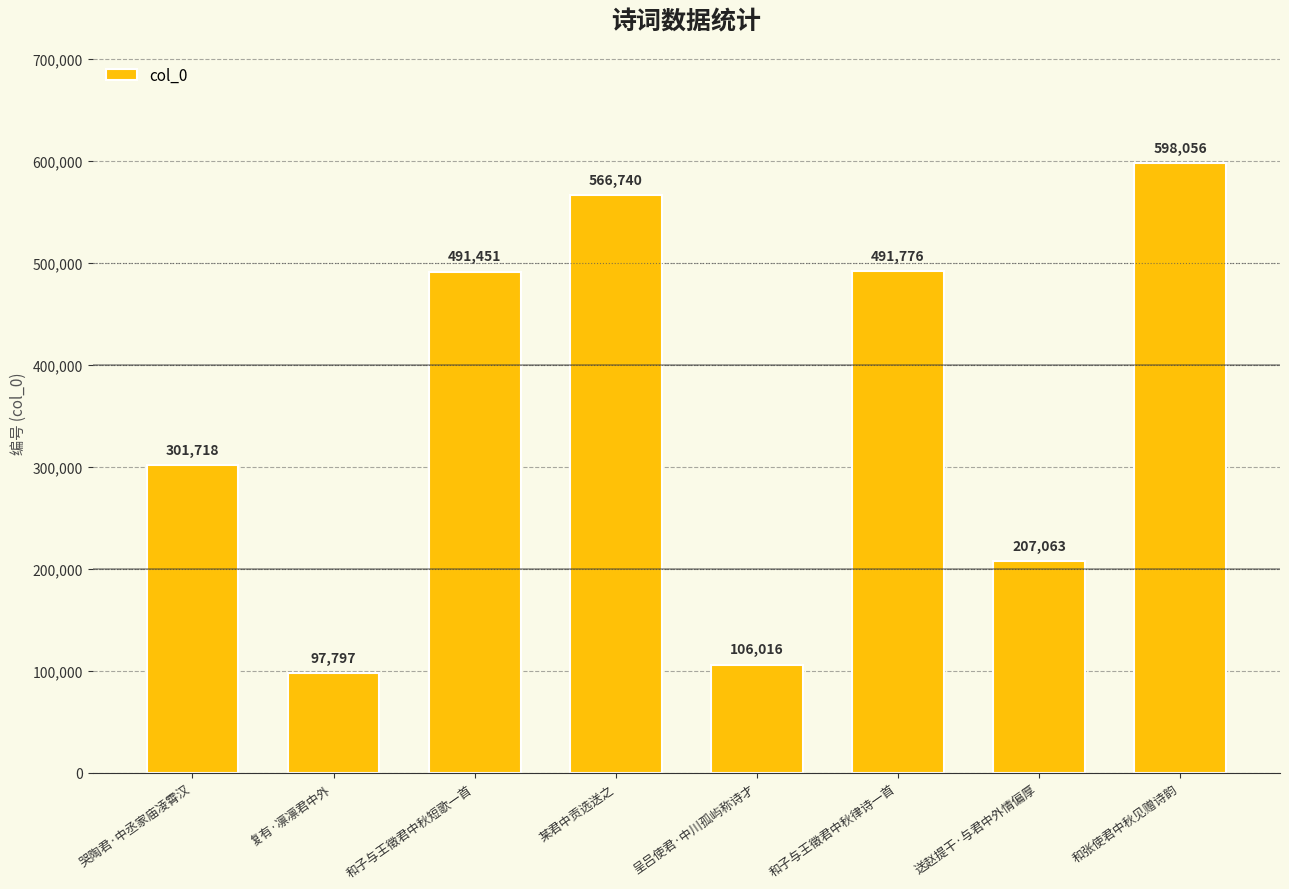

Reading left to right, transcribe all the data shown in this chart.

301718	97797	491451	566740	106016	491776	207063	598056